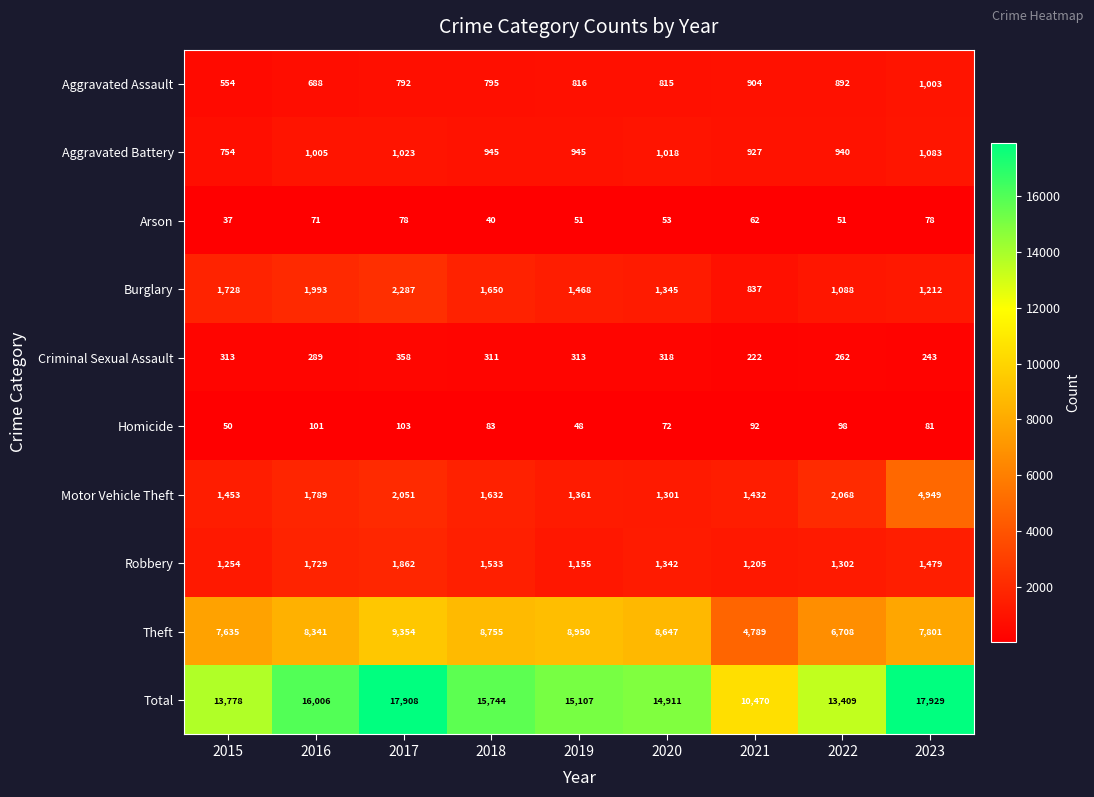

What is the sum of the Aggravated Battery values at 2022 and 2018?

1885